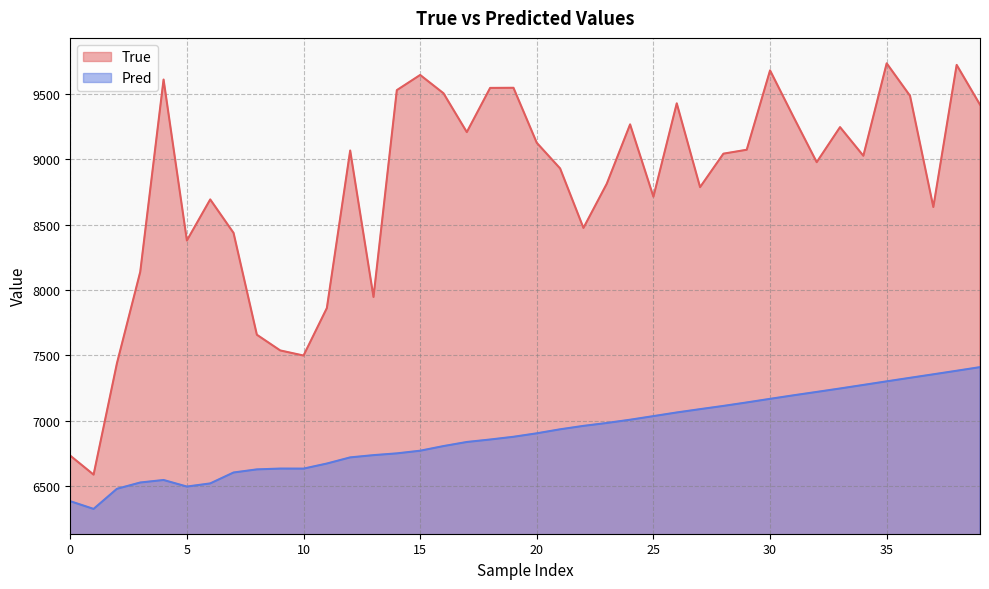

What is the minimum value for True?

6587.0